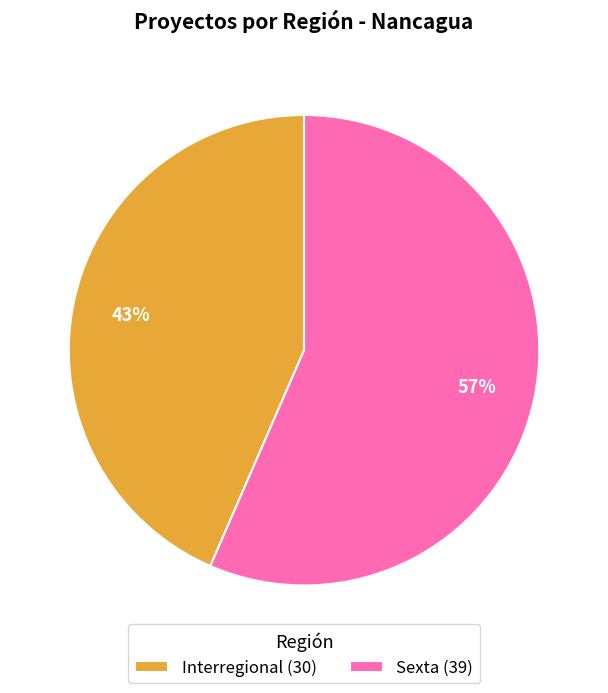

What percentage is the Interregional slice, to the nearest percent?

43%